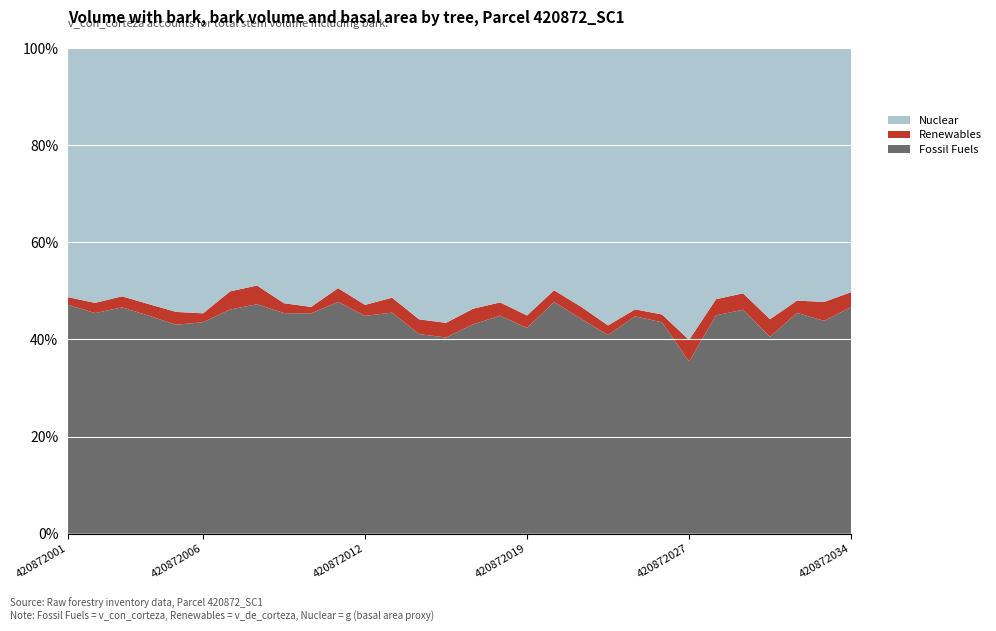

Reading right to left, extract all data points from this chart.

Fossil Fuels: 420872034=640.4	420872033=388.5	420872032=674.6	420872031=304.1	420872030=560.0	420872029=512.4	420872027=128.4	420872026=752.0	420872025=869.9	420872024=543.6	420872022=618.8	420872020=837.6	420872019=509.7	420872017=607.6	420872016=447.7	420872015=370.2	420872014=393.4	420872013=578.6	420872012=690.2	420872011=749.6	420872010=934.3	420872009=775.1	420872008=542.8	420872007=505.8	420872006=708.6	420872005=530.0	420872004=666.7	420872003=793.5	420872002=758.2	420872001=997.7
Renewables: 420872034=42.1	420872033=34.5	420872032=37.5	420872031=27.3	420872030=41.0	420872029=37.9	420872027=16.1	420872026=27.9	420872025=27.9	420872024=26.4	420872022=34.6	420872020=42.2	420872019=31.1	420872017=36.8	420872016=33.4	420872015=27.7	420872014=29.1	420872013=39.1	420872012=34.9	420872011=44.3	420872010=27.6	420872009=34.5	420872008=44.2	420872007=41.0	420872006=29.6	420872005=32.5	420872004=35.5	420872003=38.7	420872002=35.1	420872001=33.4
Nuclear: 420872034=690.5	420872033=463.8	420872032=771.9	420872031=419.1	420872030=613.6	420872029=589.6	420872027=217.7	420872026=948.4	420872025=1046.3	420872024=759.6	420872022=745.1	420872020=876.2	420872019=662.8	420872017=709.2	420872016=557.8	420872015=518.8	420872014=535.0	420872013=653.7	420872012=814.3	420872011=776.8	420872010=1098.6	420872009=897.3	420872008=562.0	420872007=549.5	420872006=889.3	420872005=669.7	420872004=784.3	420872003=870.9	420872002=876.2	420872001=1086.9